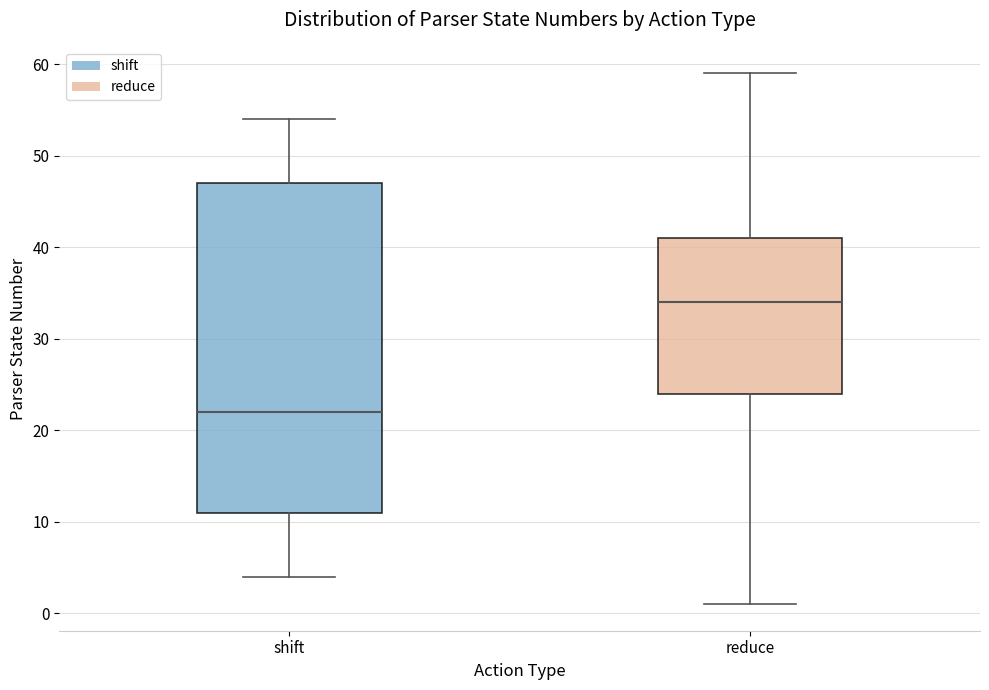

Which box has the lowest median line?

shift